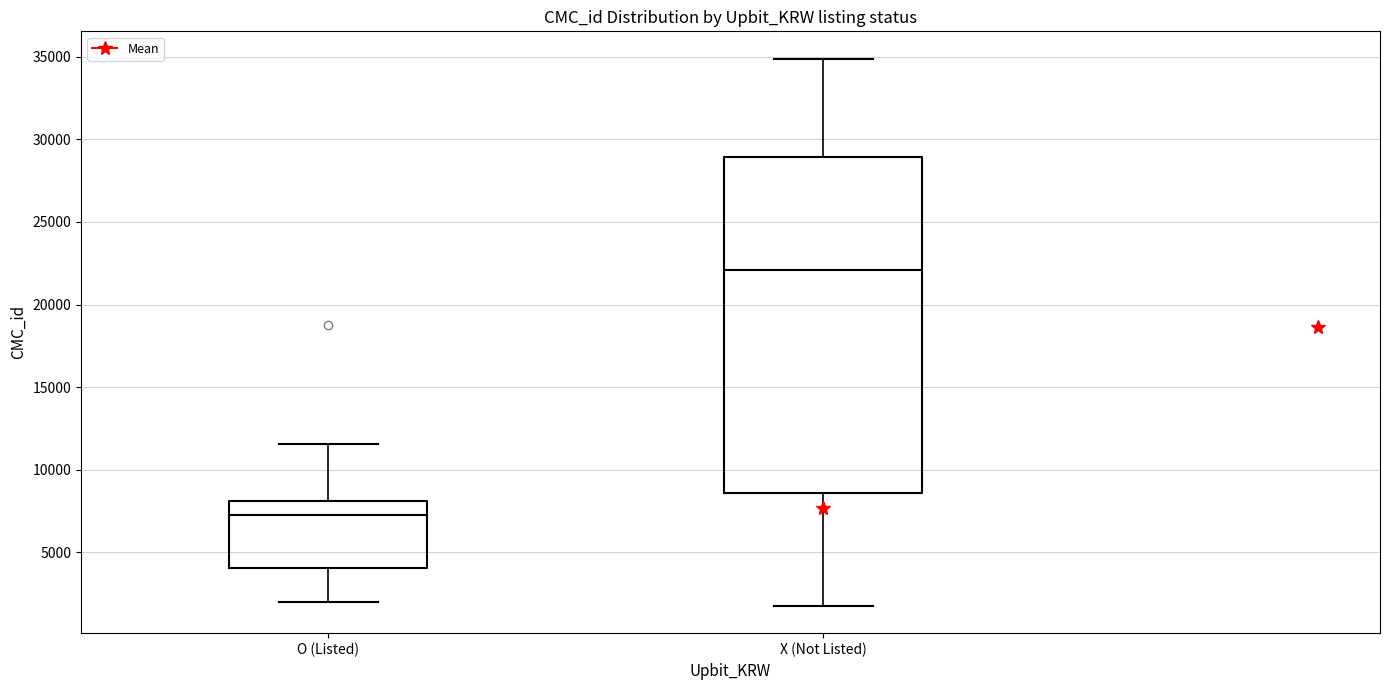

Reading left to right, transcribe this box plot: for each box, give where its median line is, the range the box spans, and where its two whiskers end, as read against the y-axis. The values are not printed on the chart, so give them approximately, as read against the axis.

O (Listed): median 7500, box 4000 to 8000, whiskers 2000 to 11500
X (Not Listed): median 22000, box 8500 to 29000, whiskers 2000 to 35000